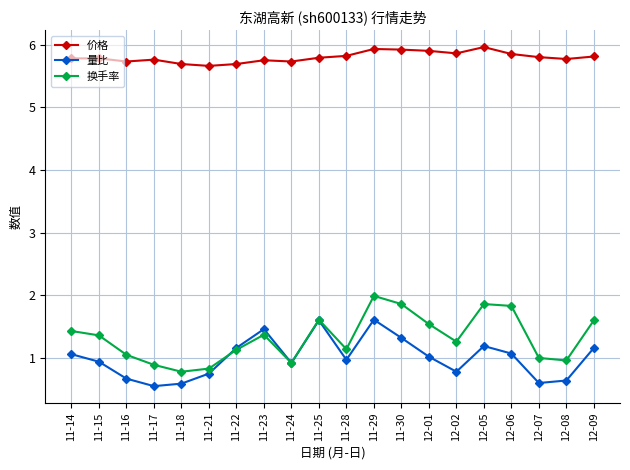

True or false: 换手率 has a value of 1.0 at 12-08.

True